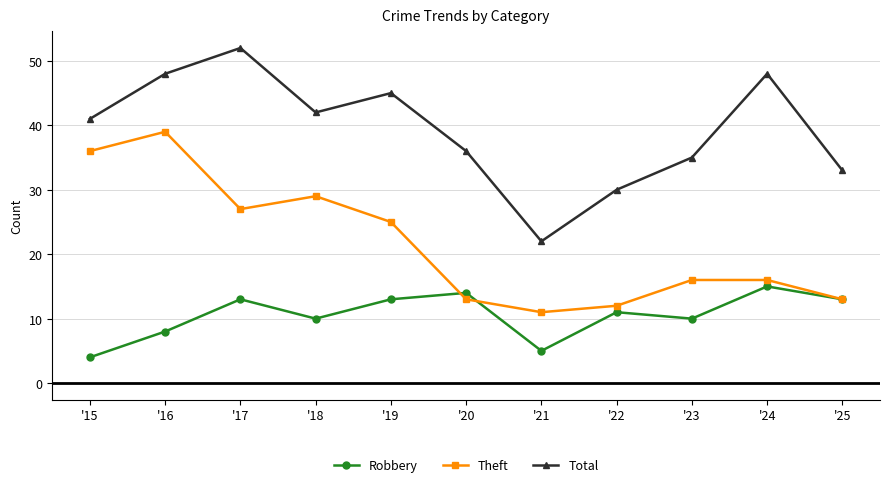

At which category does Robbery reach its first local valley?

'18